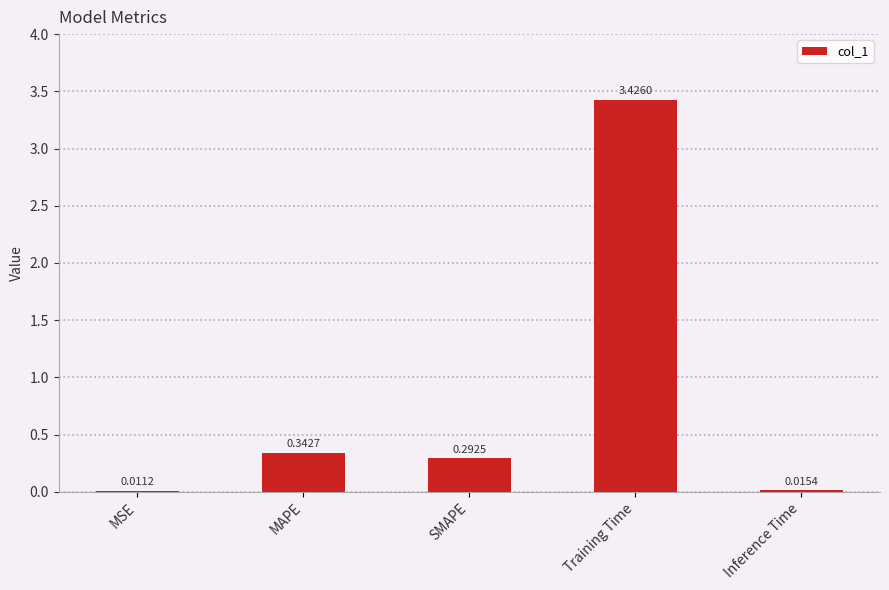

What is the sum of all values?

4.1